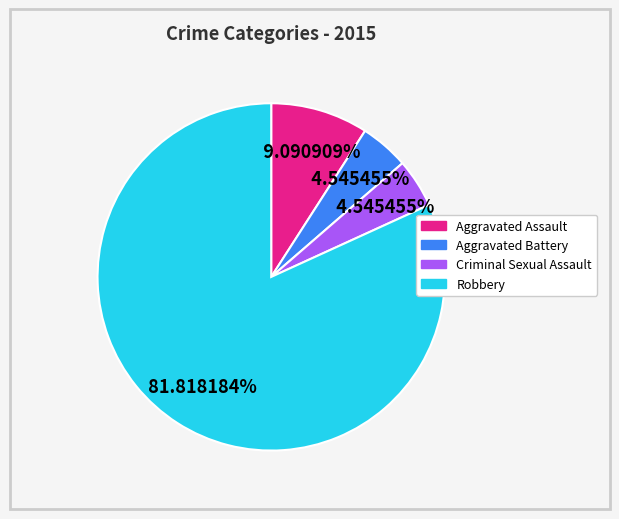

Which category has the biggest portion of the pie?

Robbery